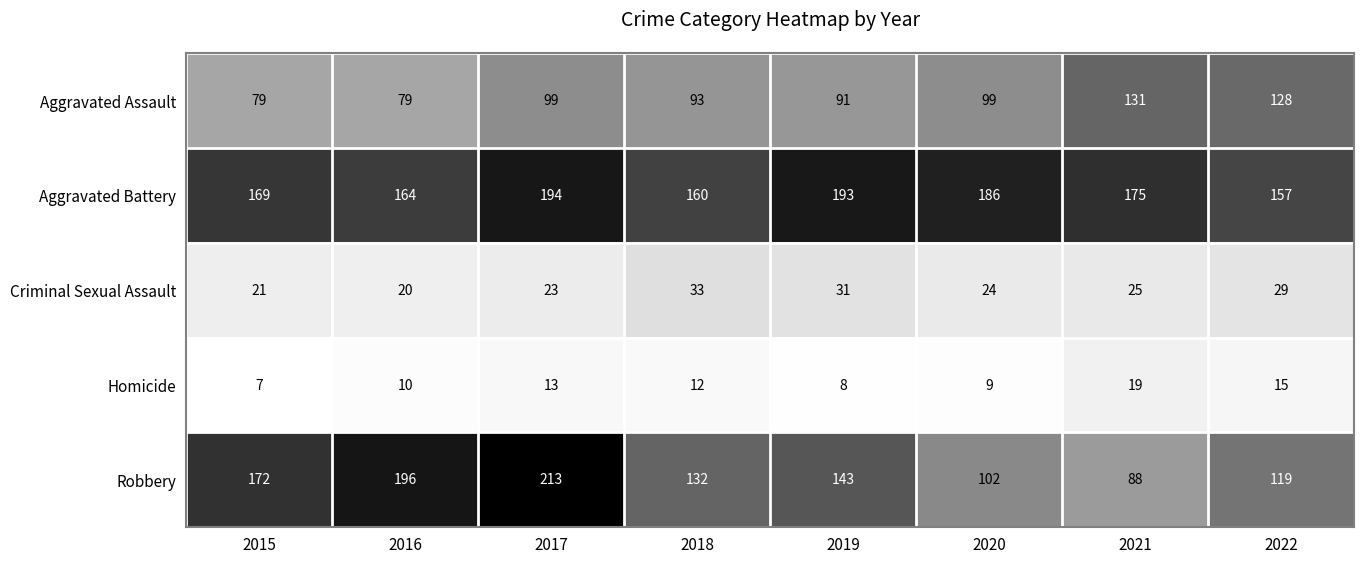

Where is Homicide nearest to the value 13?

2017